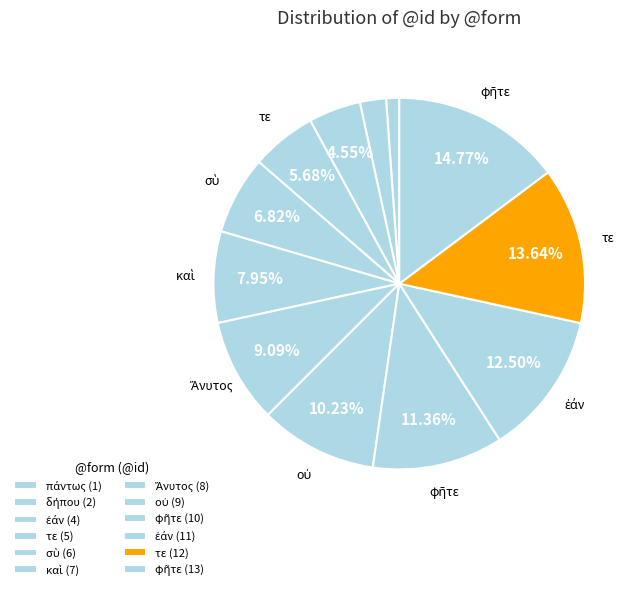

How many slices are in this pie chart?

12